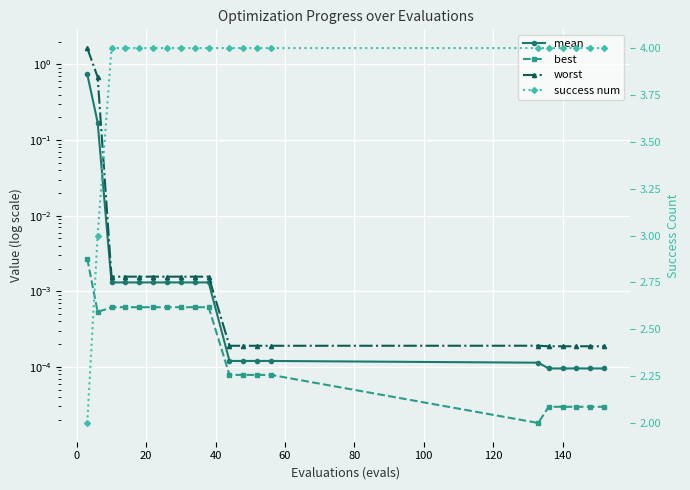

Which series has the largest total across all categories?

success num